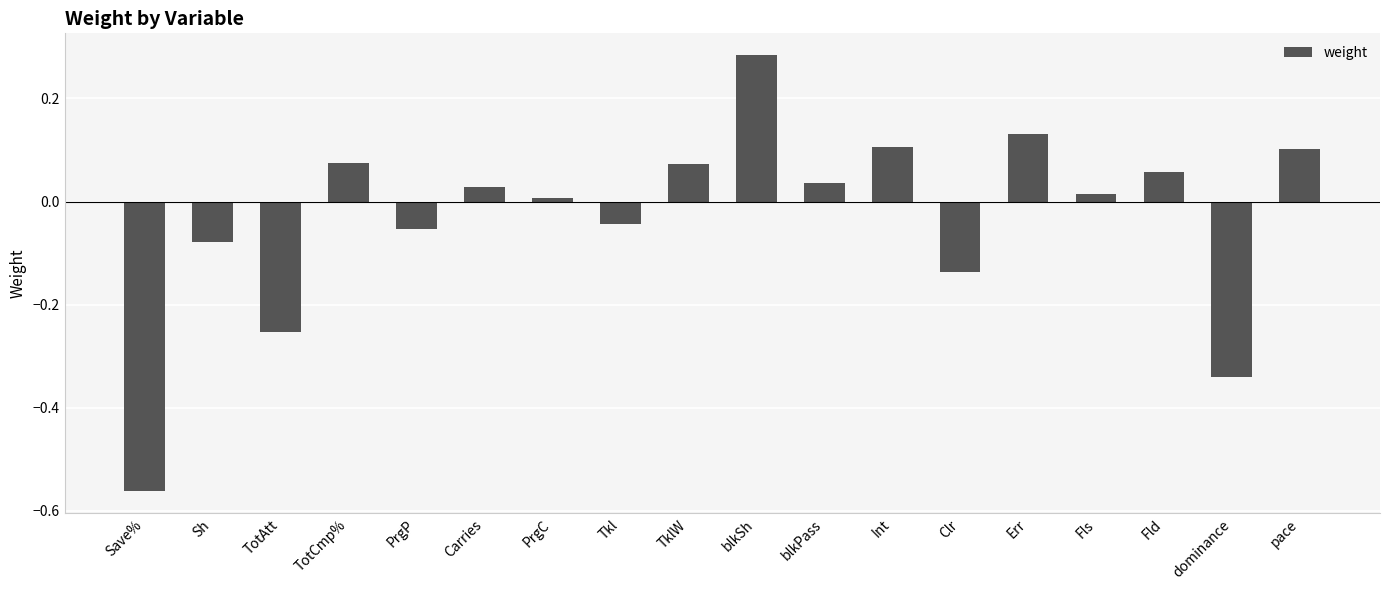

Which label corresponds to the largest value in the chart?

blkSh